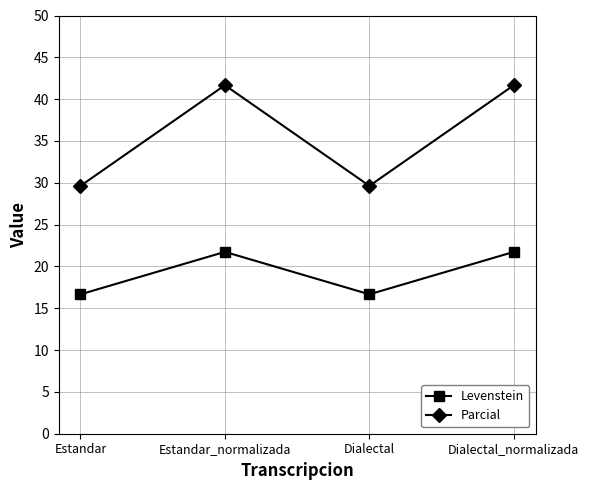

True or false: Parcial and Levenstein cross at least once.

False